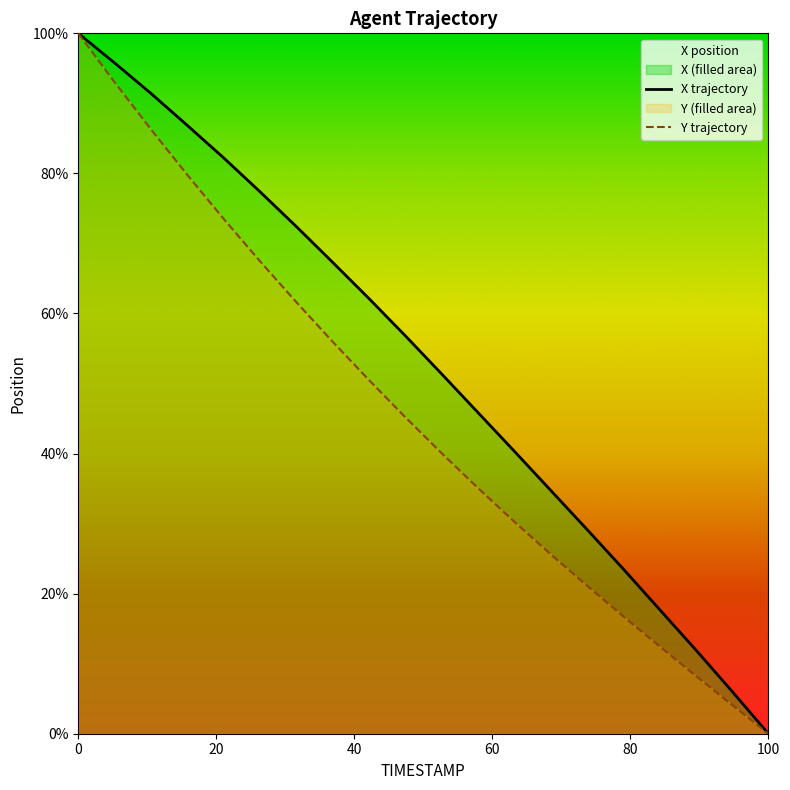

What is the highest value of the X trajectory series?

100.0